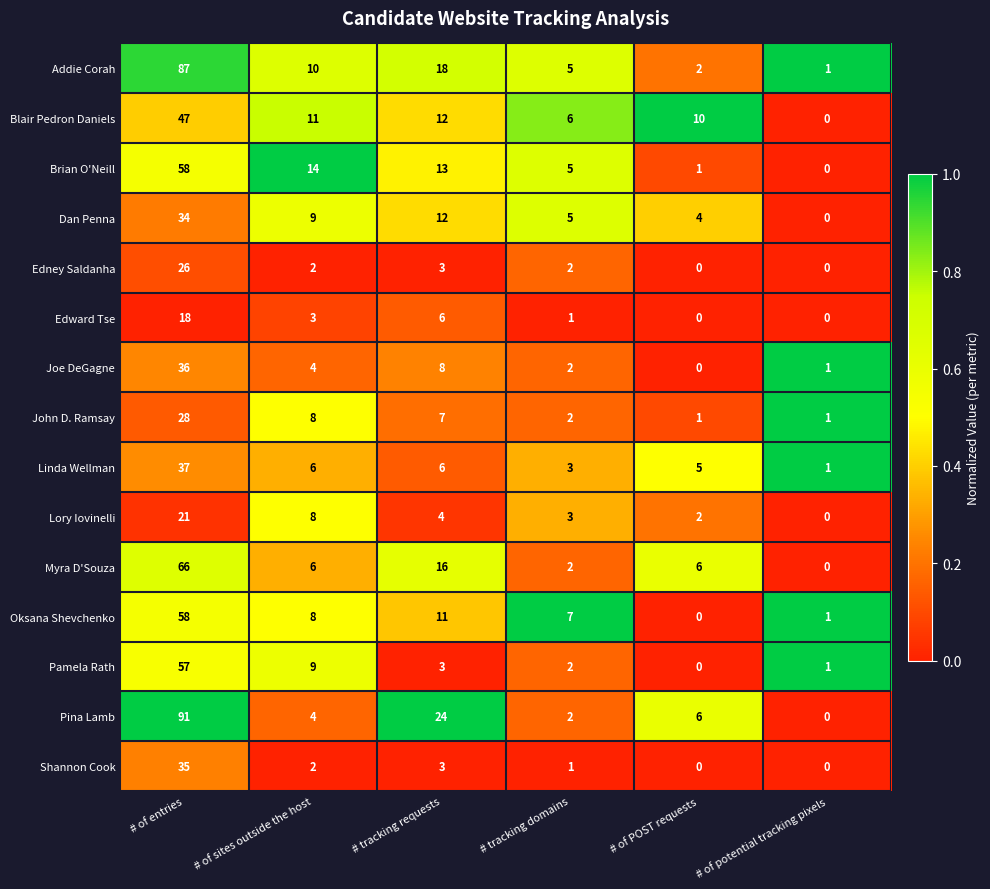

What is the average value of the Linda Wellman series?

10